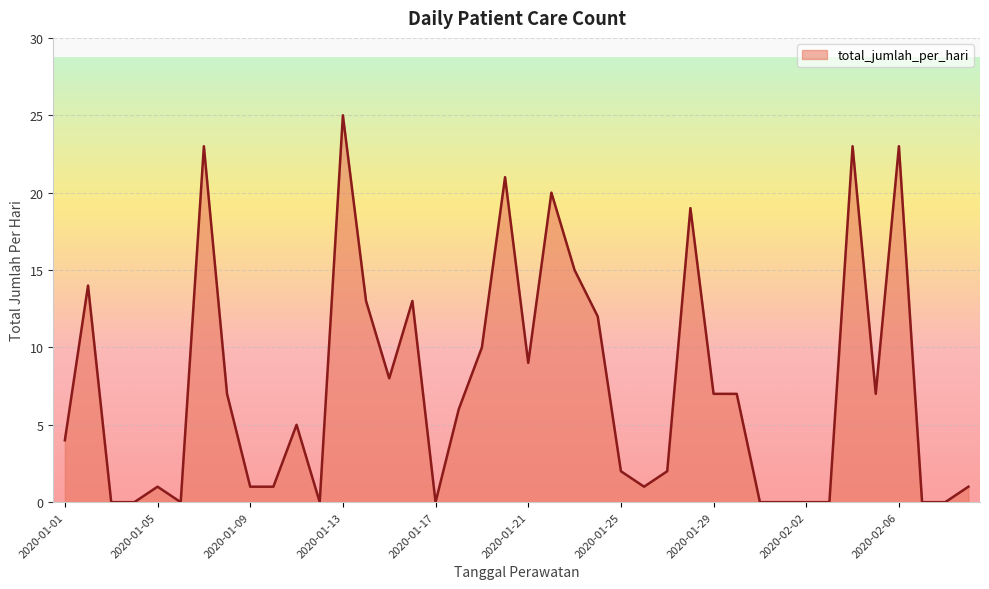

What is the sum of all values?

300